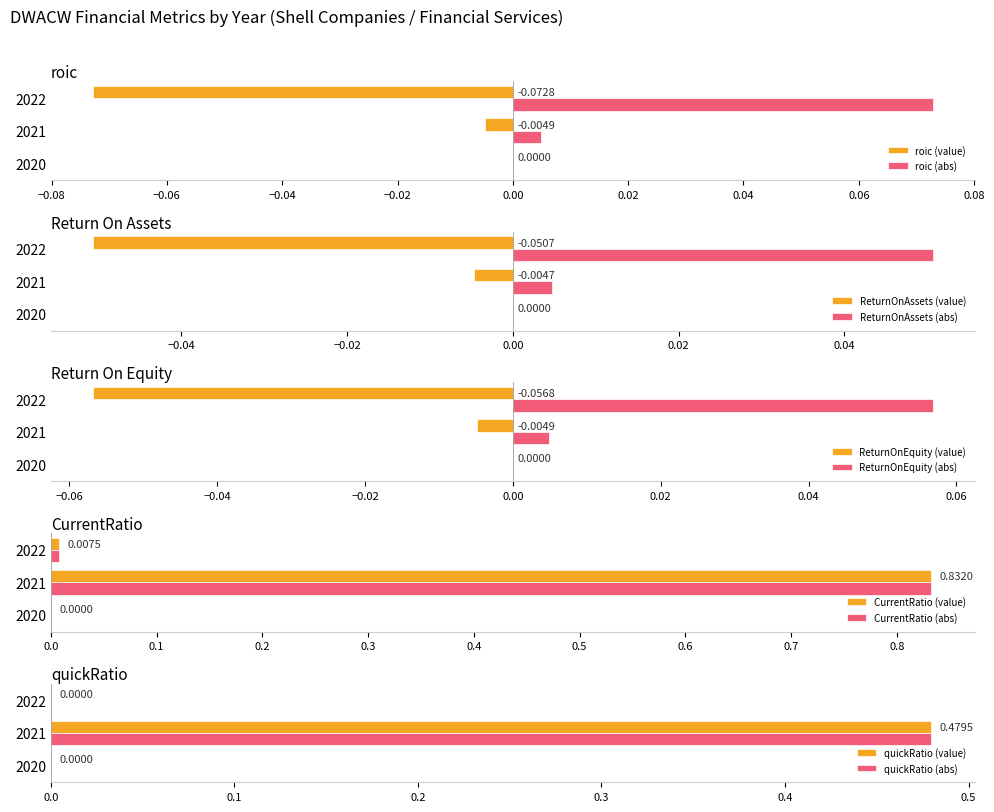

Is the value of roic (abs) at 2020 greater than the value of roic (value) at 2022?

Yes